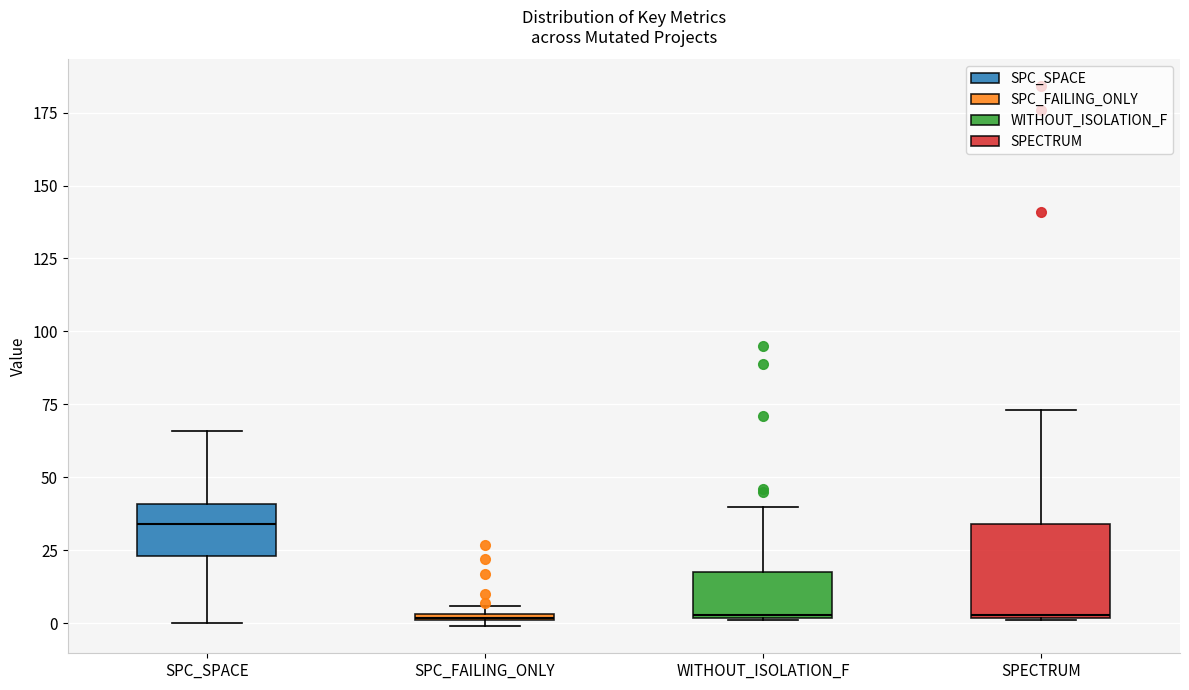

Which box is the tallest, from its lower edge to its upper edge?

SPECTRUM